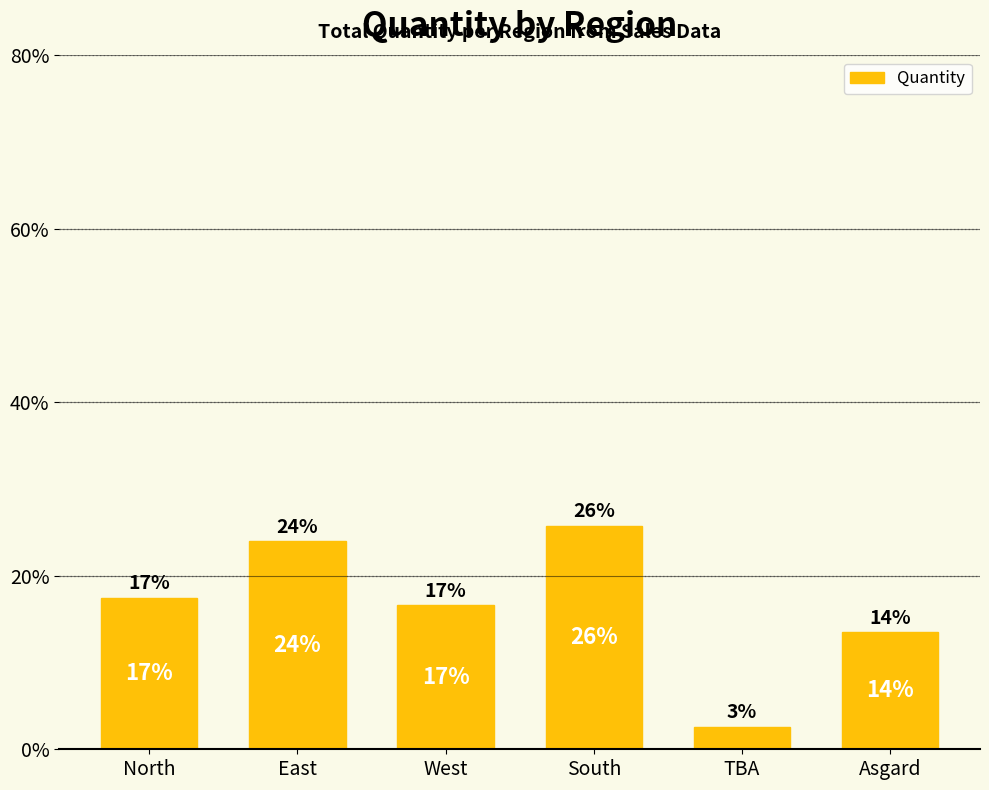

The value at Asgard is 13.5. True or false?

True